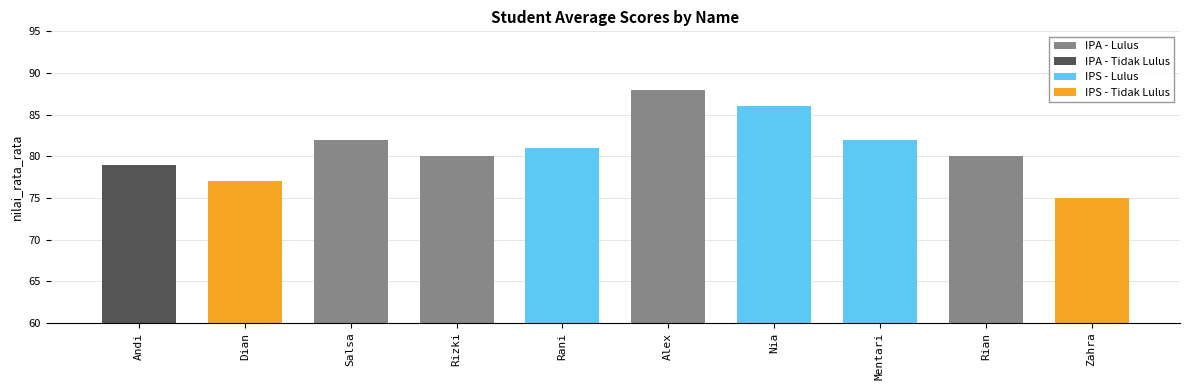

List the labels in order of value, smallest first.

Zahra, Dian, Andi, Rizki, Rian, Rani, Salsa, Mentari, Nia, Alex